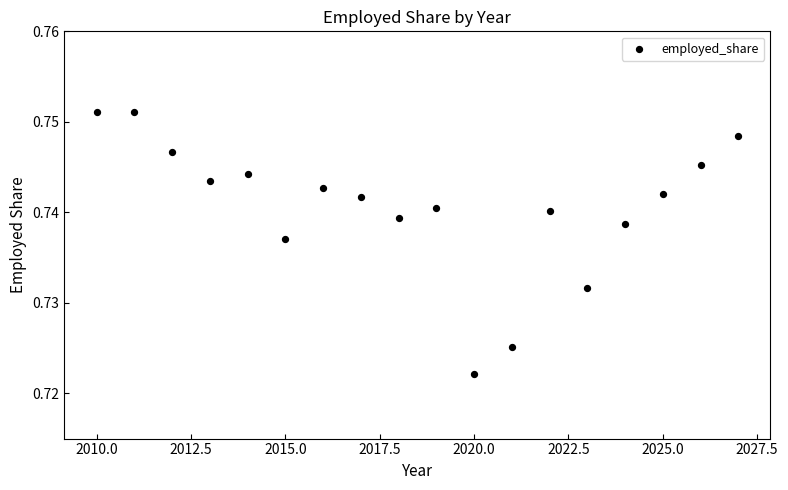

What is the range of X values (max minus min)?

17.0